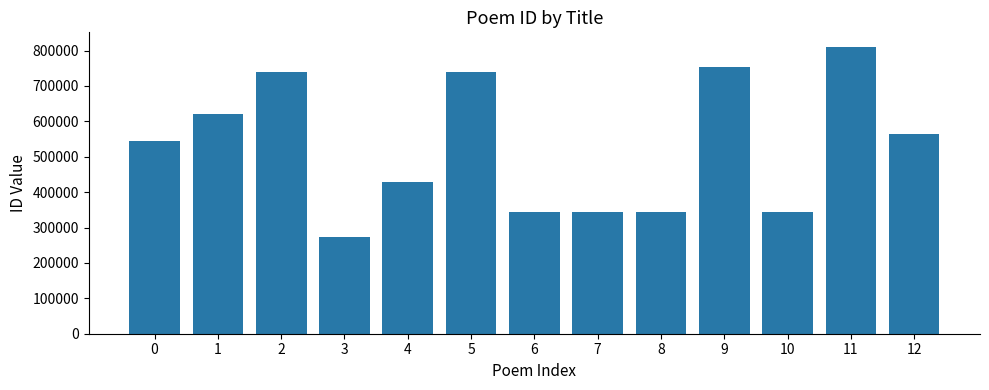

What is the difference between the values at 6 and 4?

84542